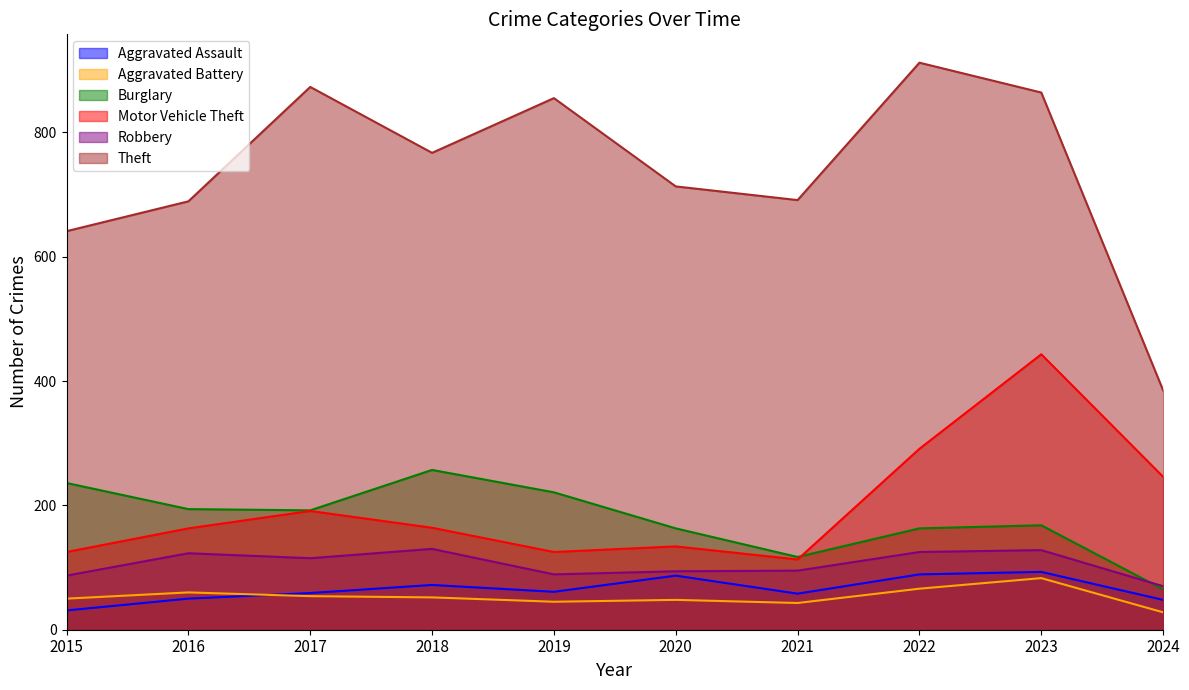

Reading left to right, list all the values displayed in this chart.

Aggravated Assault: 2015=31	2016=50	2017=59	2018=72	2019=61	2020=87	2021=58	2022=89	2023=93	2024=48
Aggravated Battery: 2015=50	2016=60	2017=54	2018=52	2019=45	2020=48	2021=43	2022=66	2023=83	2024=28
Burglary: 2015=236	2016=194	2017=192	2018=257	2019=221	2020=163	2021=117	2022=163	2023=168	2024=65
Motor Vehicle Theft: 2015=125	2016=163	2017=191	2018=164	2019=125	2020=134	2021=113	2022=291	2023=443	2024=246
Robbery: 2015=87	2016=123	2017=115	2018=130	2019=89	2020=94	2021=95	2022=125	2023=128	2024=70
Theft: 2015=641	2016=689	2017=873	2018=767	2019=855	2020=713	2021=691	2022=912	2023=864	2024=385